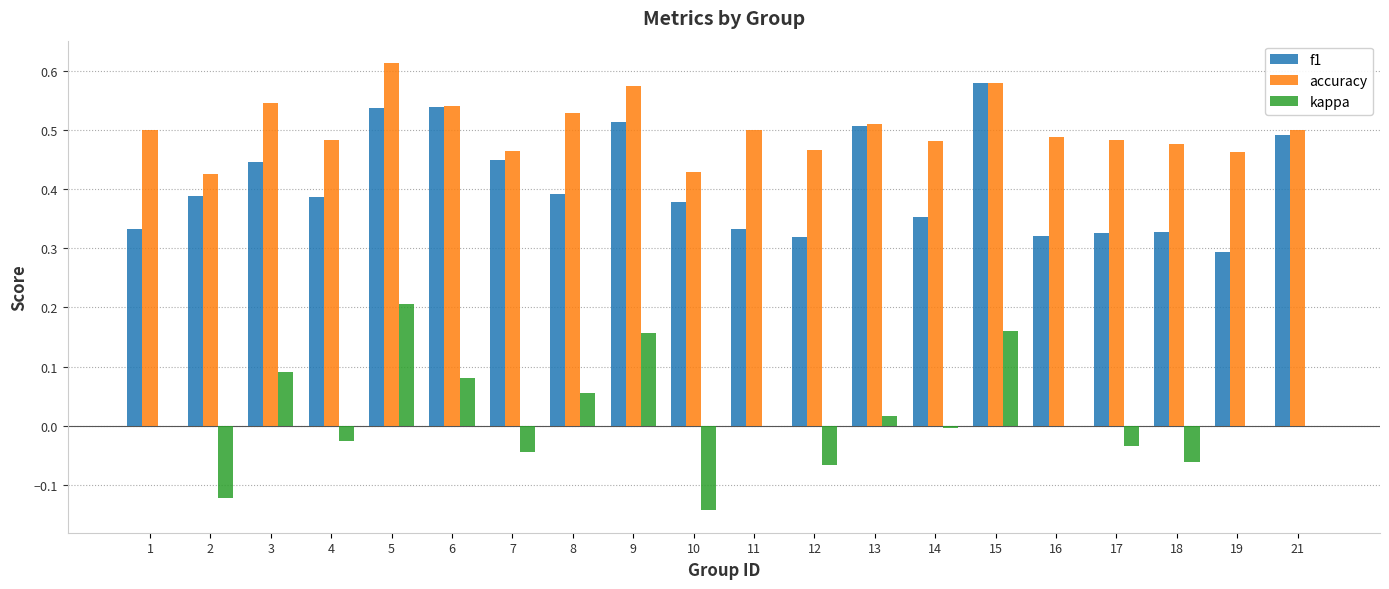

What are all the series names shown in the legend?

f1, accuracy, kappa